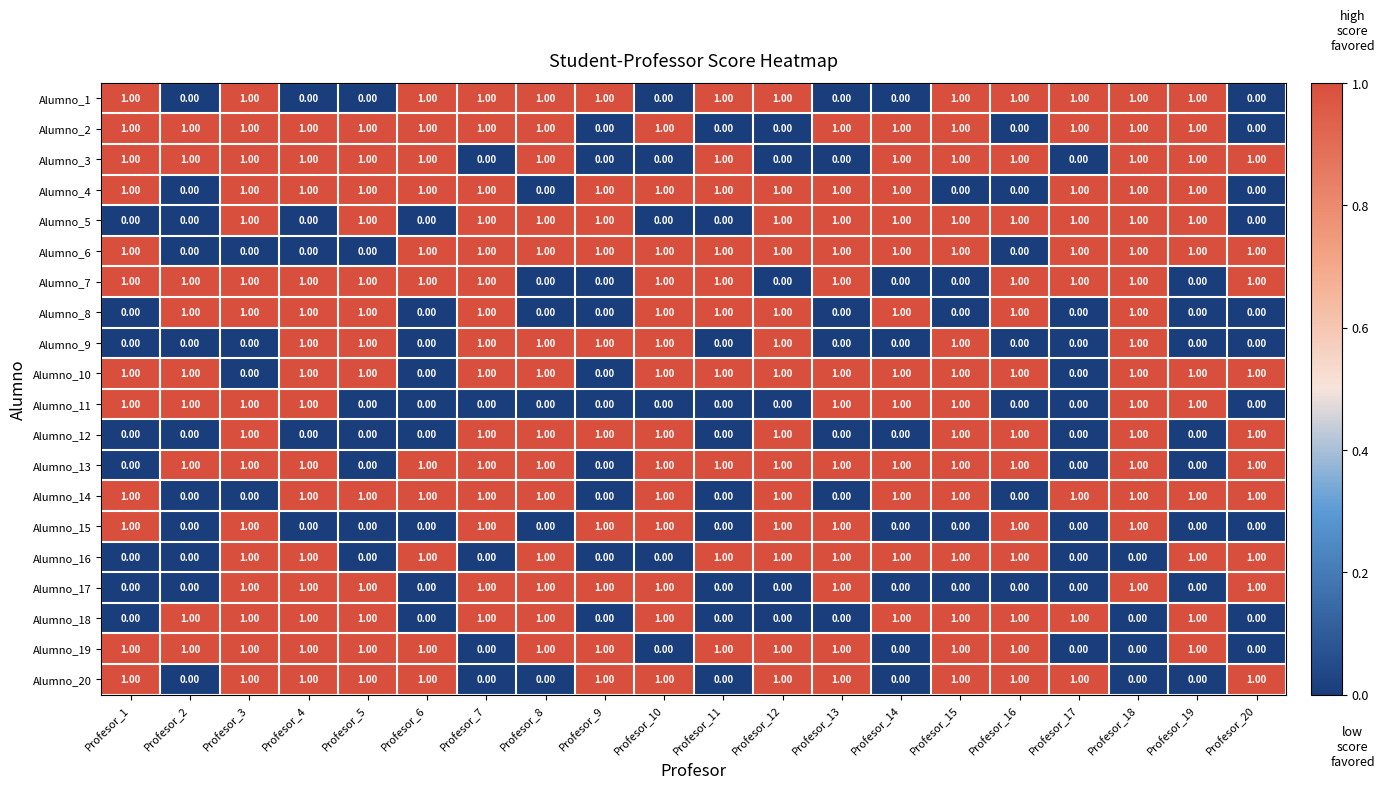

At how many categories does at least one series exceed 0?

20